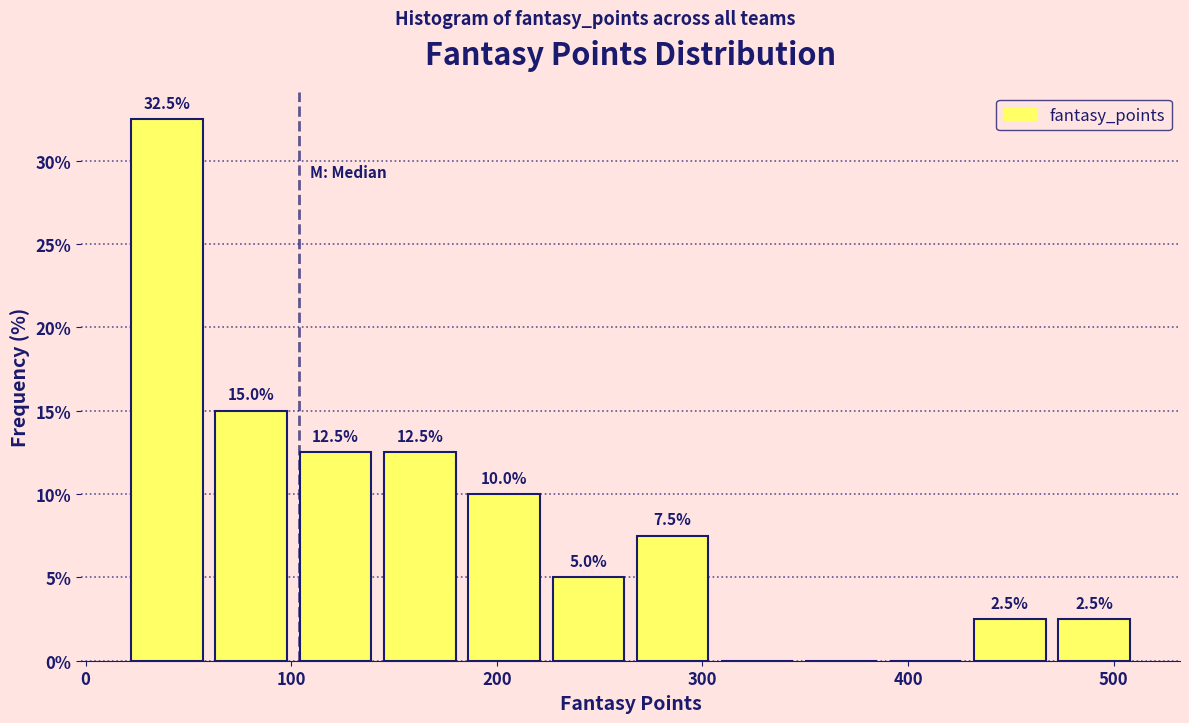

Which range on the x-axis has the tallest bar?

19 to 60